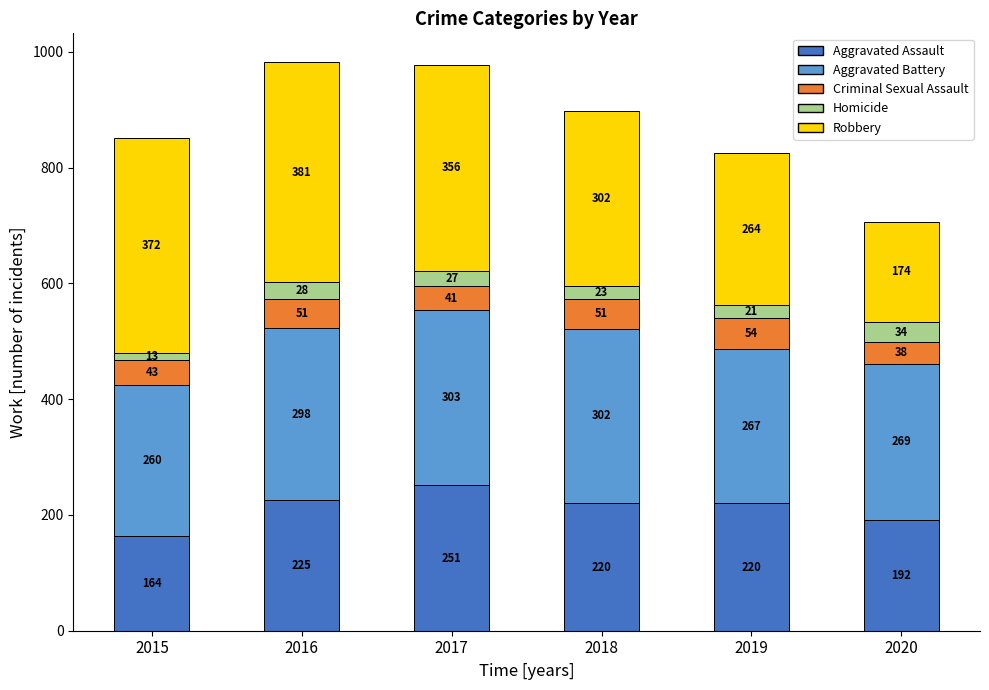

The value of Aggravated Assault at 2018 is 220. True or false?

True